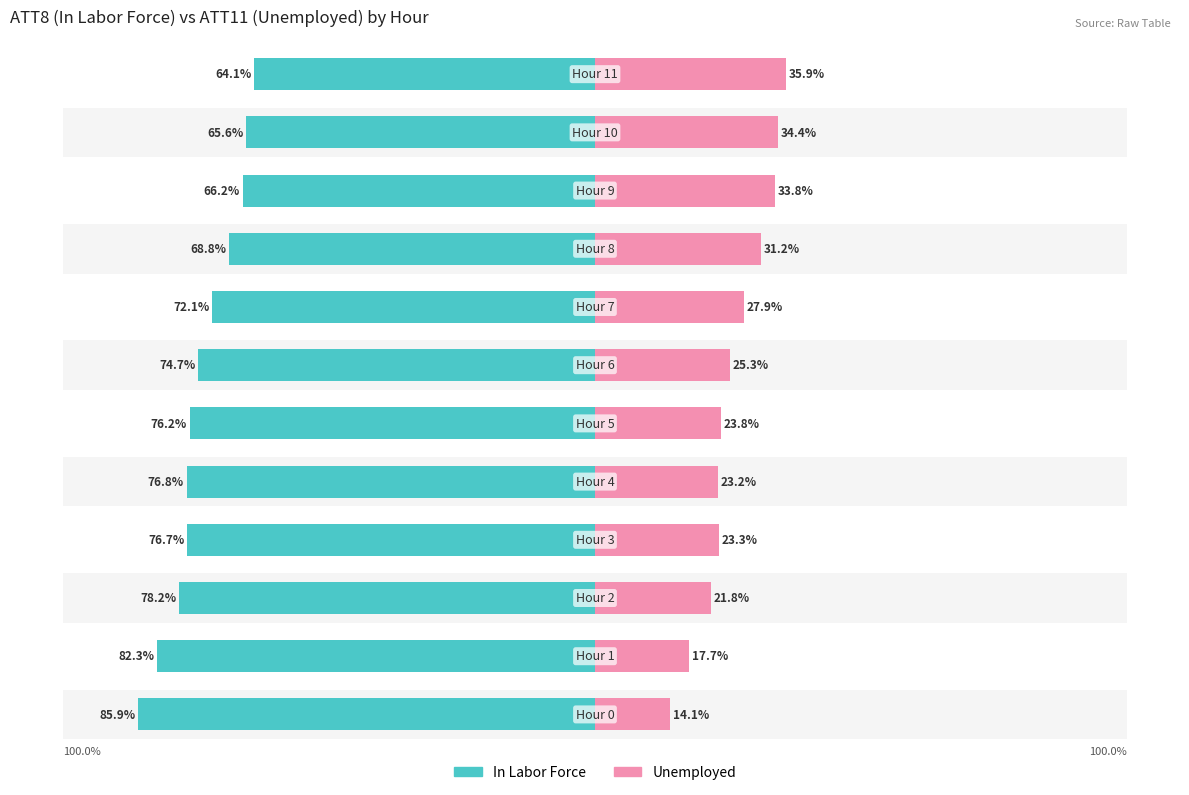

How many bars are there in total?

24